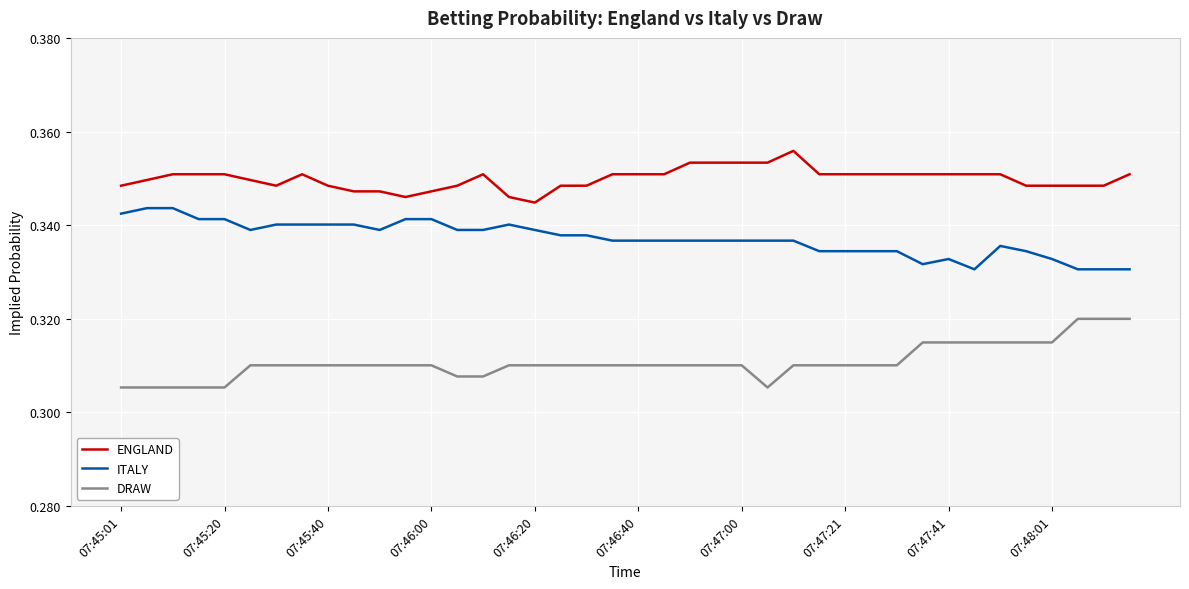

Rank the series by their maximum value, from highest to lowest.

ENGLAND, ITALY, DRAW